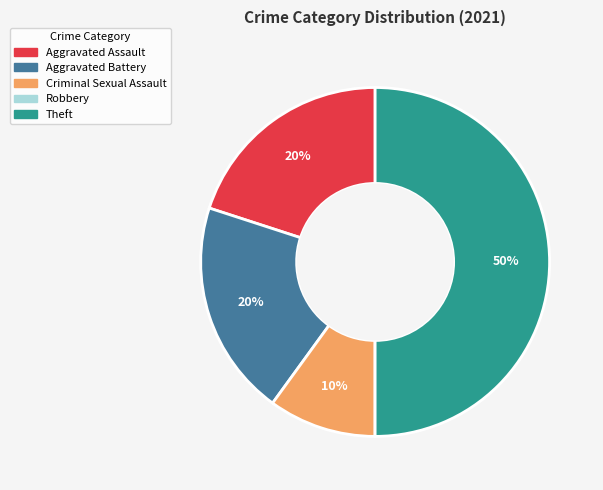

Does Aggravated Battery account for over 50% of the chart?

No